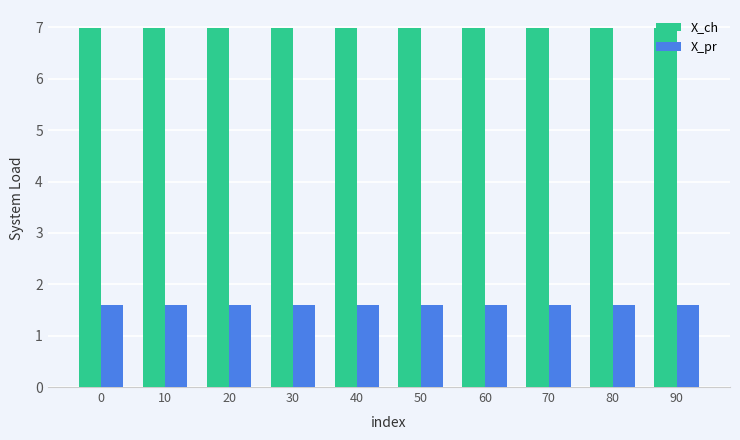

List the series in order of their overall mean, highest first.

X_ch, X_pr